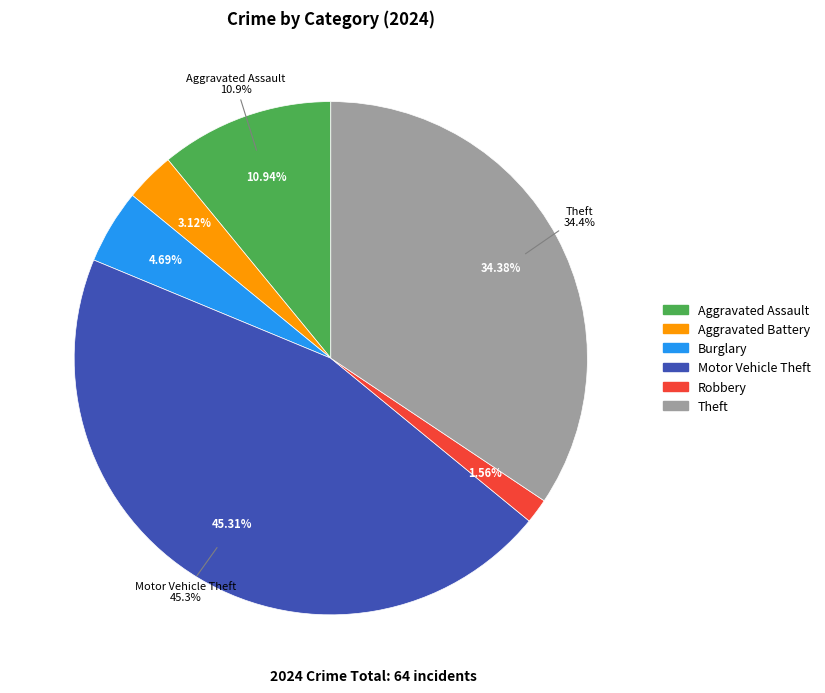

What percentage is the Aggravated Assault slice, to the nearest percent?

11%